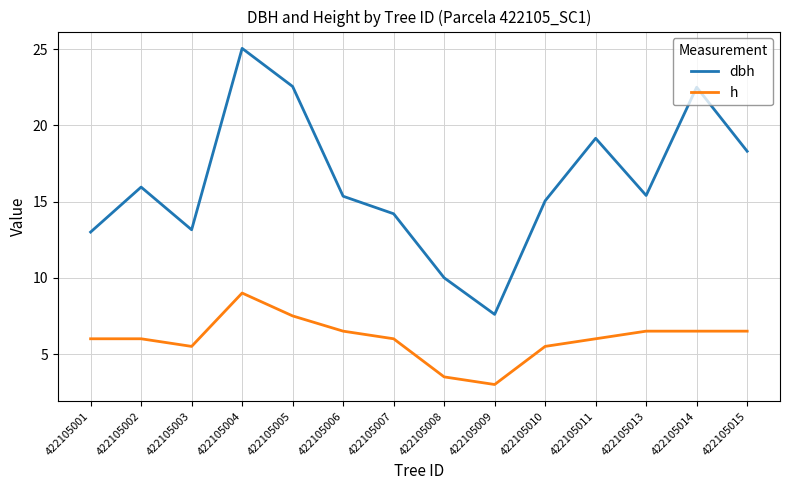

In dbh, how many points are higher than both neighbors (excluding endpoints)?

4